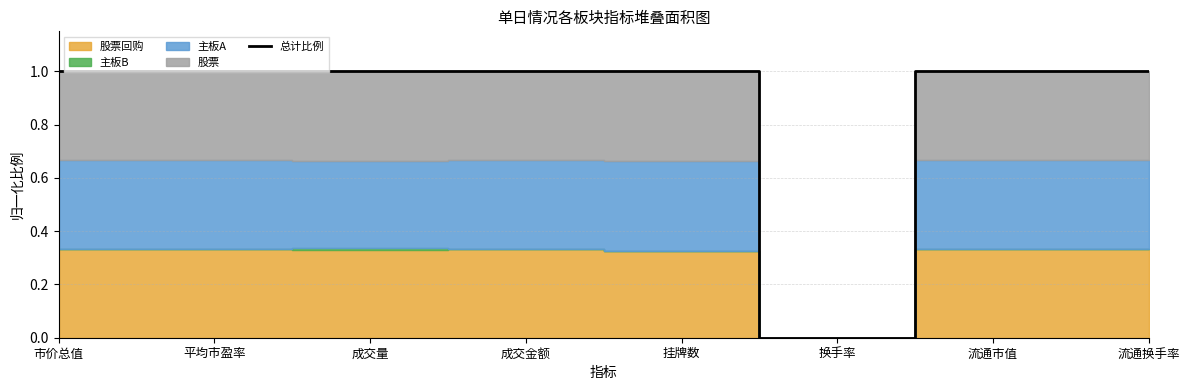

Reading left to right, list all the values displayed in this chart.

市价总值=1.0	平均市盈率=1.0	成交量=1.0	成交金额=1.0	挂牌数=1.0	换手率=0.0	流通市值=1.0	流通换手率=1.0